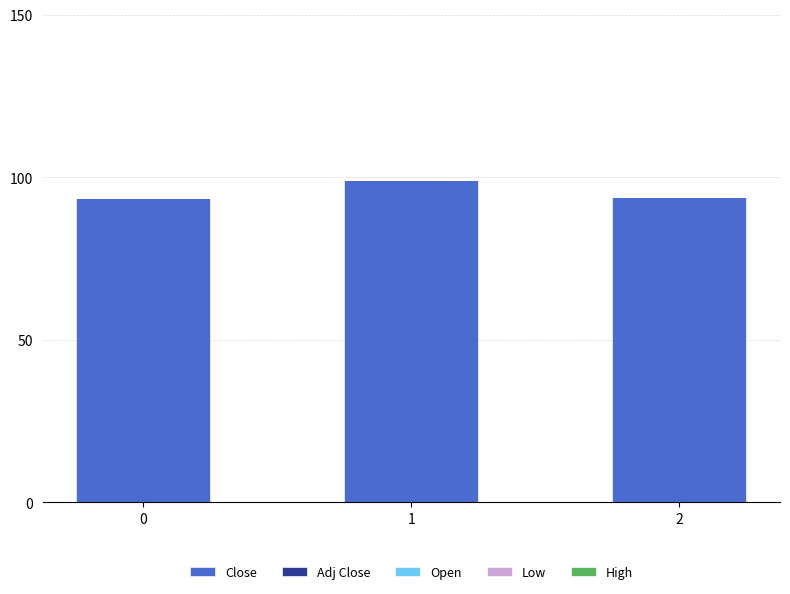

Is it true that the value at 1 is 58.3?

False